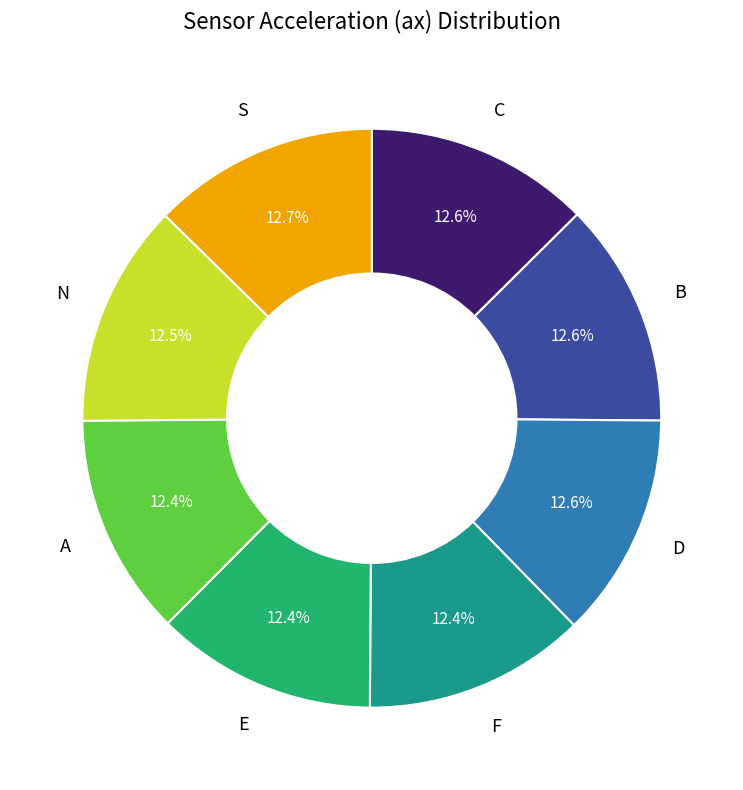

Is there a majority slice in this chart?

No